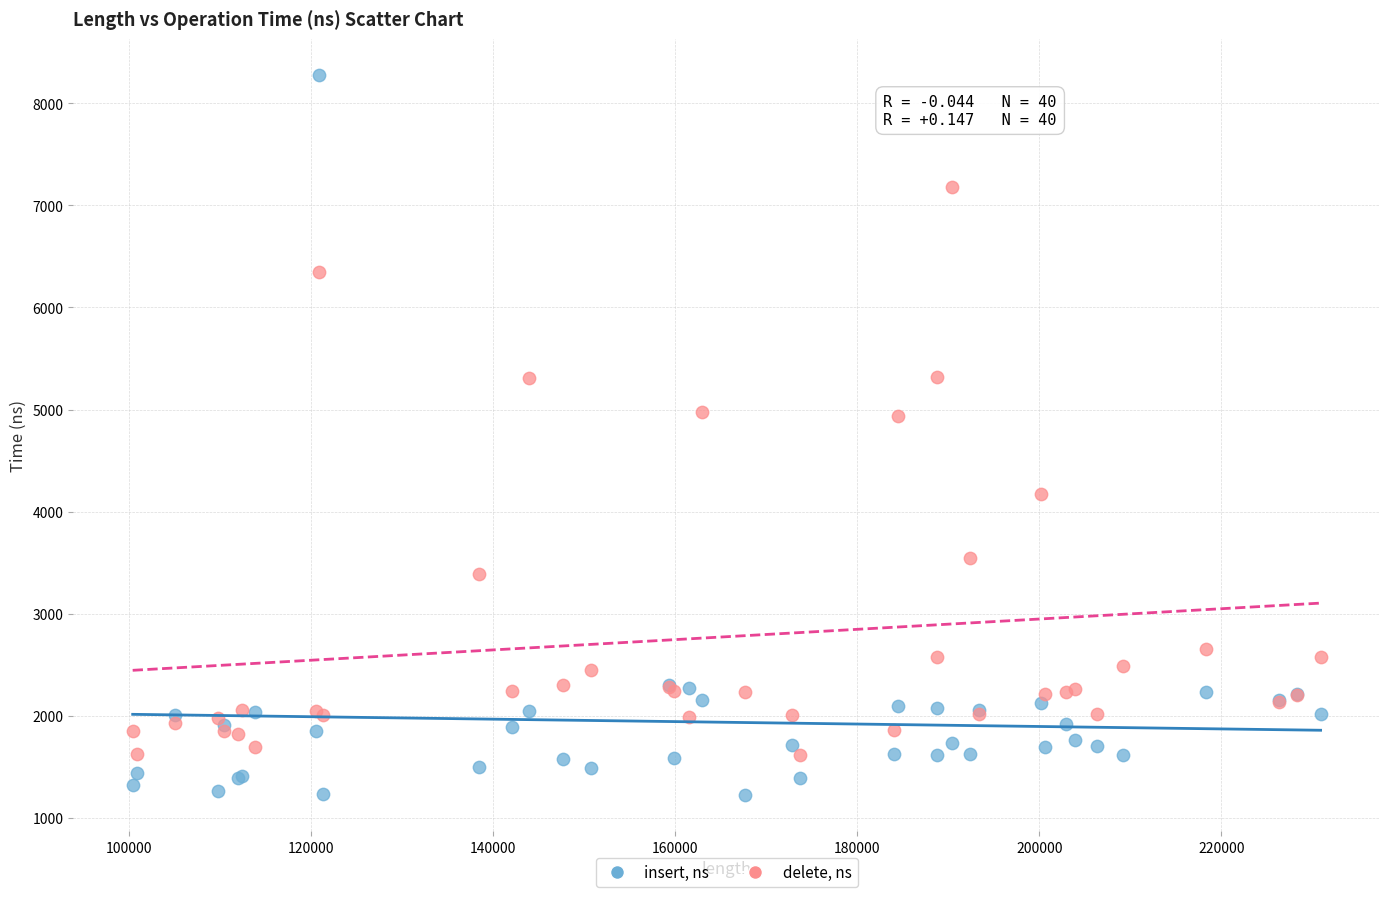

Which series reaches the maximum Y coordinate?

insert, ns